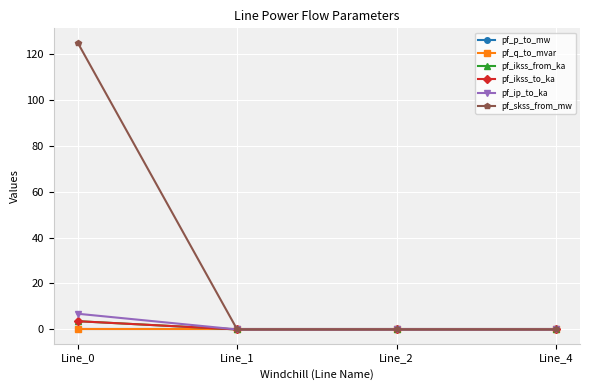

Reading left to right, what are all the values shown in this chart?

pf_p_to_mw: Line_0=-0.0	Line_1=0.0	Line_2=0.0	Line_4=0.0
pf_q_to_mvar: Line_0=-0.0	Line_1=0.0	Line_2=0.0	Line_4=0.0
pf_ikss_from_ka: Line_0=3.6	Line_1=0.0	Line_2=0.0	Line_4=0.0
pf_ikss_to_ka: Line_0=3.6	Line_1=0.0	Line_2=0.0	Line_4=0.0
pf_ip_to_ka: Line_0=6.8	Line_1=0.0	Line_2=0.0	Line_4=0.0
pf_skss_from_mw: Line_0=124.8	Line_1=0.0	Line_2=0.0	Line_4=0.0